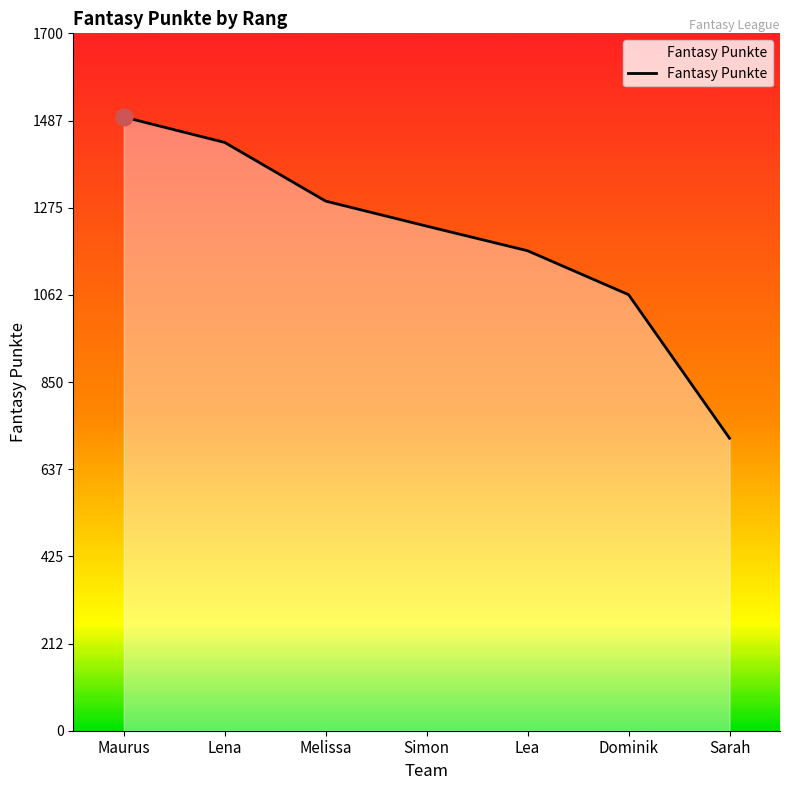

What is the approximate value at Lea, to the nearest 100?

1200